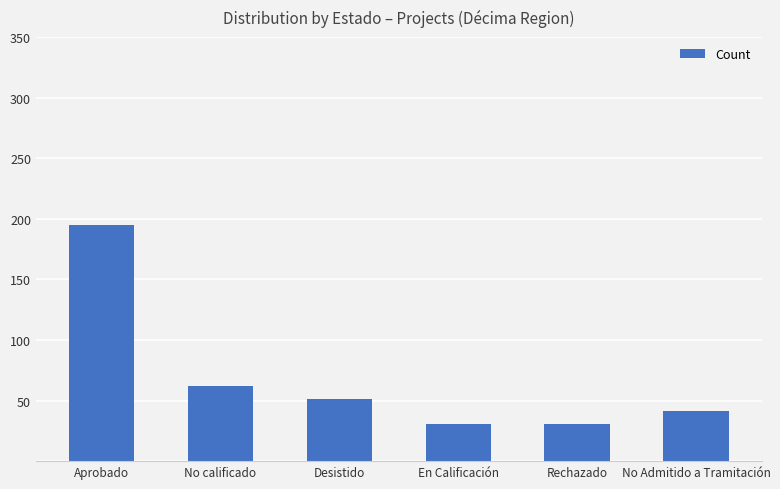

What is the smallest value displayed?

31